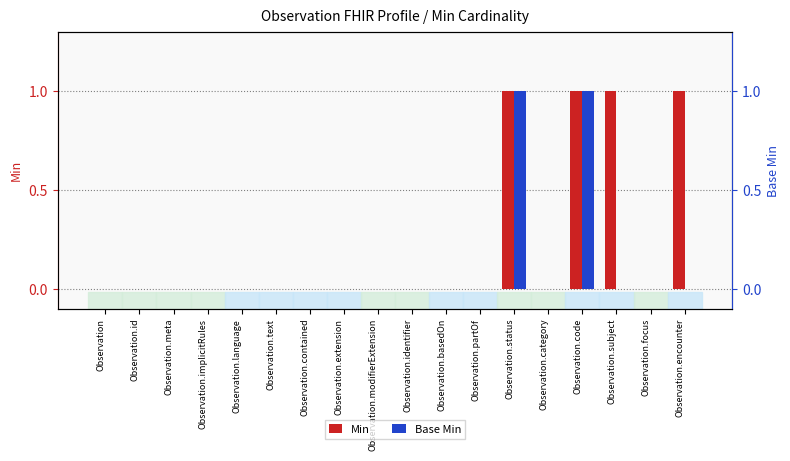

The Min series shows 1 at Observation.identifier. True or false?

False